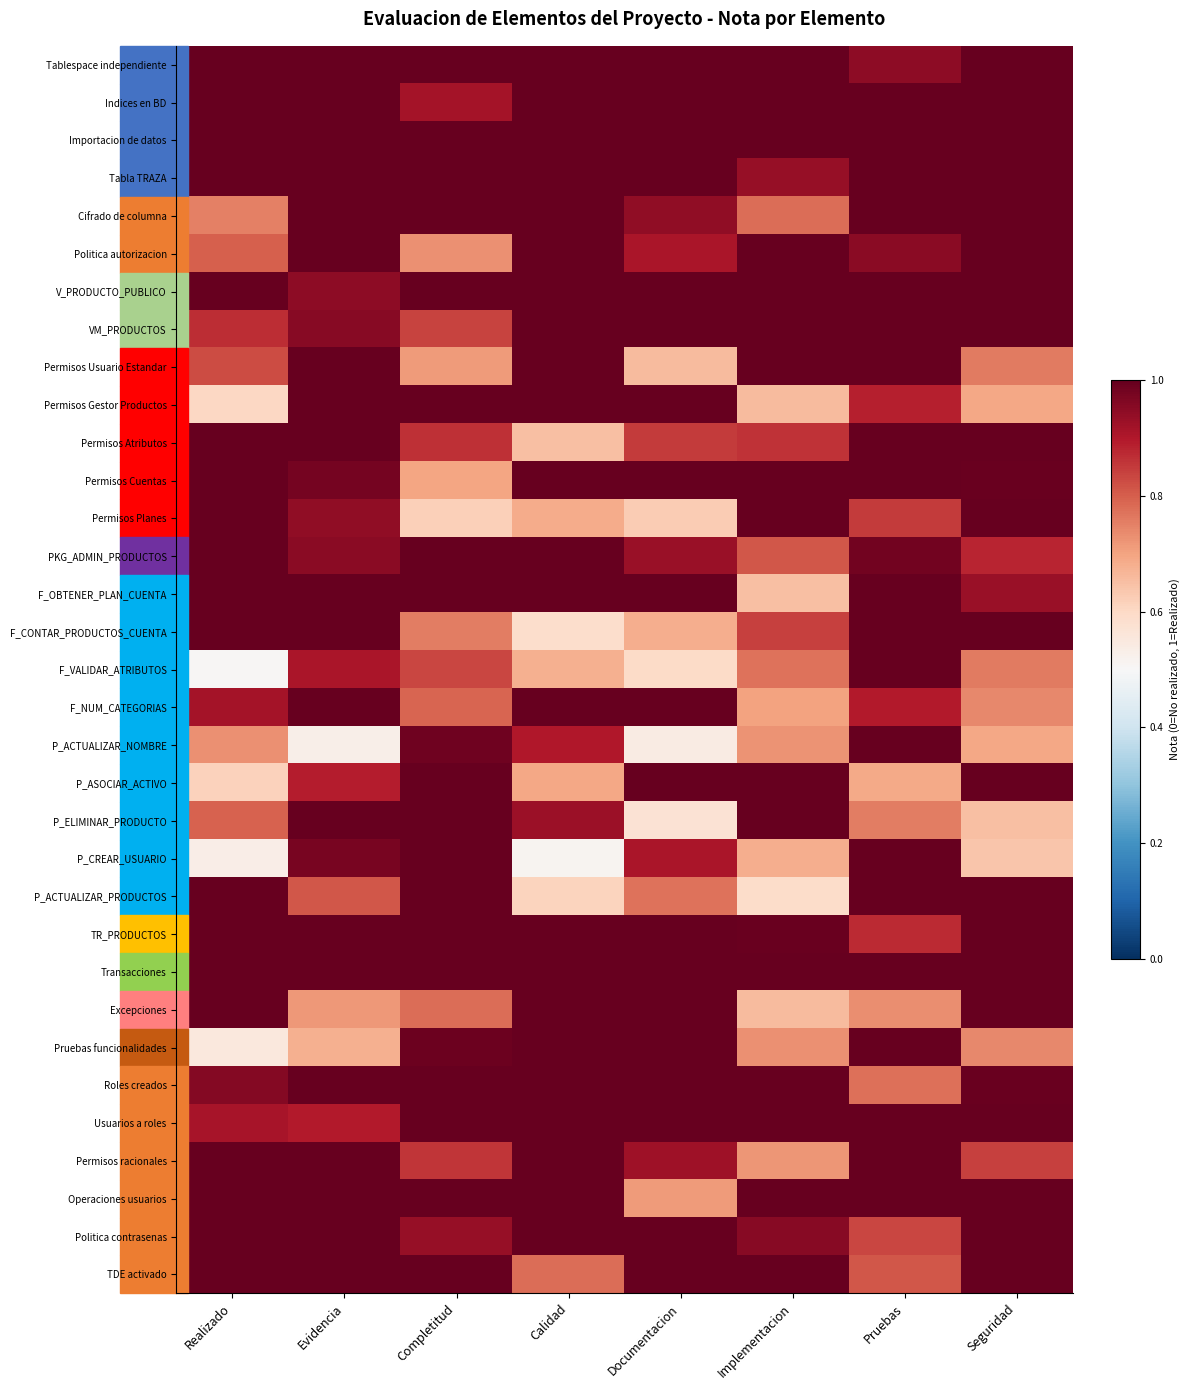

Reading left to right, what are all the values shown in this chart?

Tablespace independiente: Realizado=1.0	Evidencia=1.0	Completitud=1.0	Calidad=1.0	Documentacion=1.0	Implementacion=1.0	Pruebas=0.9	Seguridad=1.0
Indices en BD: Realizado=1.0	Evidencia=1.0	Completitud=0.9	Calidad=1.0	Documentacion=1.0	Implementacion=1.0	Pruebas=1.0	Seguridad=1.0
Importacion de datos: Realizado=1.0	Evidencia=1.0	Completitud=1.0	Calidad=1.0	Documentacion=1.0	Implementacion=1.0	Pruebas=1.0	Seguridad=1.0
Tabla TRAZA: Realizado=1.0	Evidencia=1.0	Completitud=1.0	Calidad=1.0	Documentacion=1.0	Implementacion=0.9	Pruebas=1.0	Seguridad=1.0
Cifrado de columna: Realizado=0.8	Evidencia=1.0	Completitud=1.0	Calidad=1.0	Documentacion=0.9	Implementacion=0.8	Pruebas=1.0	Seguridad=1.0
Politica autorizacion: Realizado=0.8	Evidencia=1.0	Completitud=0.7	Calidad=1.0	Documentacion=0.9	Implementacion=1.0	Pruebas=0.9	Seguridad=1.0
V_PRODUCTO_PUBLICO: Realizado=1.0	Evidencia=0.9	Completitud=1.0	Calidad=1.0	Documentacion=1.0	Implementacion=1.0	Pruebas=1.0	Seguridad=1.0
VM_PRODUCTOS: Realizado=0.9	Evidencia=1.0	Completitud=0.8	Calidad=1.0	Documentacion=1.0	Implementacion=1.0	Pruebas=1.0	Seguridad=1.0
Permisos Usuario Estandar: Realizado=0.8	Evidencia=1.0	Completitud=0.7	Calidad=1.0	Documentacion=0.7	Implementacion=1.0	Pruebas=1.0	Seguridad=0.8
Permisos Gestor Productos: Realizado=0.6	Evidencia=1.0	Completitud=1.0	Calidad=1.0	Documentacion=1.0	Implementacion=0.7	Pruebas=0.9	Seguridad=0.7
Permisos Atributos: Realizado=1.0	Evidencia=1.0	Completitud=0.9	Calidad=0.7	Documentacion=0.8	Implementacion=0.9	Pruebas=1.0	Seguridad=1.0
Permisos Cuentas: Realizado=1.0	Evidencia=1.0	Completitud=0.7	Calidad=1.0	Documentacion=1.0	Implementacion=1.0	Pruebas=1.0	Seguridad=1.0
Permisos Planes: Realizado=1.0	Evidencia=0.9	Completitud=0.6	Calidad=0.7	Documentacion=0.6	Implementacion=1.0	Pruebas=0.9	Seguridad=1.0
PKG_ADMIN_PRODUCTOS: Realizado=1.0	Evidencia=0.9	Completitud=1.0	Calidad=1.0	Documentacion=0.9	Implementacion=0.8	Pruebas=1.0	Seguridad=0.9
F_OBTENER_PLAN_CUENTA: Realizado=1.0	Evidencia=1.0	Completitud=1.0	Calidad=1.0	Documentacion=1.0	Implementacion=0.6	Pruebas=1.0	Seguridad=0.9
F_CONTAR_PRODUCTOS_CUENTA: Realizado=1.0	Evidencia=1.0	Completitud=0.8	Calidad=0.6	Documentacion=0.7	Implementacion=0.8	Pruebas=1.0	Seguridad=1.0
F_VALIDAR_ATRIBUTOS: Realizado=0.5	Evidencia=0.9	Completitud=0.8	Calidad=0.7	Documentacion=0.6	Implementacion=0.8	Pruebas=1.0	Seguridad=0.8
F_NUM_CATEGORIAS: Realizado=0.9	Evidencia=1.0	Completitud=0.8	Calidad=1.0	Documentacion=1.0	Implementacion=0.7	Pruebas=0.9	Seguridad=0.7
P_ACTUALIZAR_NOMBRE: Realizado=0.7	Evidencia=0.5	Completitud=1.0	Calidad=0.9	Documentacion=0.5	Implementacion=0.7	Pruebas=1.0	Seguridad=0.7
P_ASOCIAR_ACTIVO: Realizado=0.6	Evidencia=0.9	Completitud=1.0	Calidad=0.7	Documentacion=1.0	Implementacion=1.0	Pruebas=0.7	Seguridad=1.0
P_ELIMINAR_PRODUCTO: Realizado=0.8	Evidencia=1.0	Completitud=1.0	Calidad=0.9	Documentacion=0.6	Implementacion=1.0	Pruebas=0.8	Seguridad=0.6
P_CREAR_USUARIO: Realizado=0.5	Evidencia=1.0	Completitud=1.0	Calidad=0.5	Documentacion=0.9	Implementacion=0.7	Pruebas=1.0	Seguridad=0.6
P_ACTUALIZAR_PRODUCTOS: Realizado=1.0	Evidencia=0.8	Completitud=1.0	Calidad=0.6	Documentacion=0.8	Implementacion=0.6	Pruebas=1.0	Seguridad=1.0
TR_PRODUCTOS: Realizado=1.0	Evidencia=1.0	Completitud=1.0	Calidad=1.0	Documentacion=1.0	Implementacion=1.0	Pruebas=0.9	Seguridad=1.0
Transacciones: Realizado=1.0	Evidencia=1.0	Completitud=1.0	Calidad=1.0	Documentacion=1.0	Implementacion=1.0	Pruebas=1.0	Seguridad=1.0
Excepciones: Realizado=1.0	Evidencia=0.7	Completitud=0.8	Calidad=1.0	Documentacion=1.0	Implementacion=0.7	Pruebas=0.7	Seguridad=1.0
Pruebas funcionalidades: Realizado=0.6	Evidencia=0.7	Completitud=1.0	Calidad=1.0	Documentacion=1.0	Implementacion=0.7	Pruebas=1.0	Seguridad=0.7
Roles creados: Realizado=1.0	Evidencia=1.0	Completitud=1.0	Calidad=1.0	Documentacion=1.0	Implementacion=1.0	Pruebas=0.8	Seguridad=1.0
Usuarios a roles: Realizado=0.9	Evidencia=0.9	Completitud=1.0	Calidad=1.0	Documentacion=1.0	Implementacion=1.0	Pruebas=1.0	Seguridad=1.0
Permisos racionales: Realizado=1.0	Evidencia=1.0	Completitud=0.9	Calidad=1.0	Documentacion=0.9	Implementacion=0.7	Pruebas=1.0	Seguridad=0.8
Operaciones usuarios: Realizado=1.0	Evidencia=1.0	Completitud=1.0	Calidad=1.0	Documentacion=0.7	Implementacion=1.0	Pruebas=1.0	Seguridad=1.0
Politica contrasenas: Realizado=1.0	Evidencia=1.0	Completitud=0.9	Calidad=1.0	Documentacion=1.0	Implementacion=1.0	Pruebas=0.8	Seguridad=1.0
TDE activado: Realizado=1.0	Evidencia=1.0	Completitud=1.0	Calidad=0.8	Documentacion=1.0	Implementacion=1.0	Pruebas=0.8	Seguridad=1.0